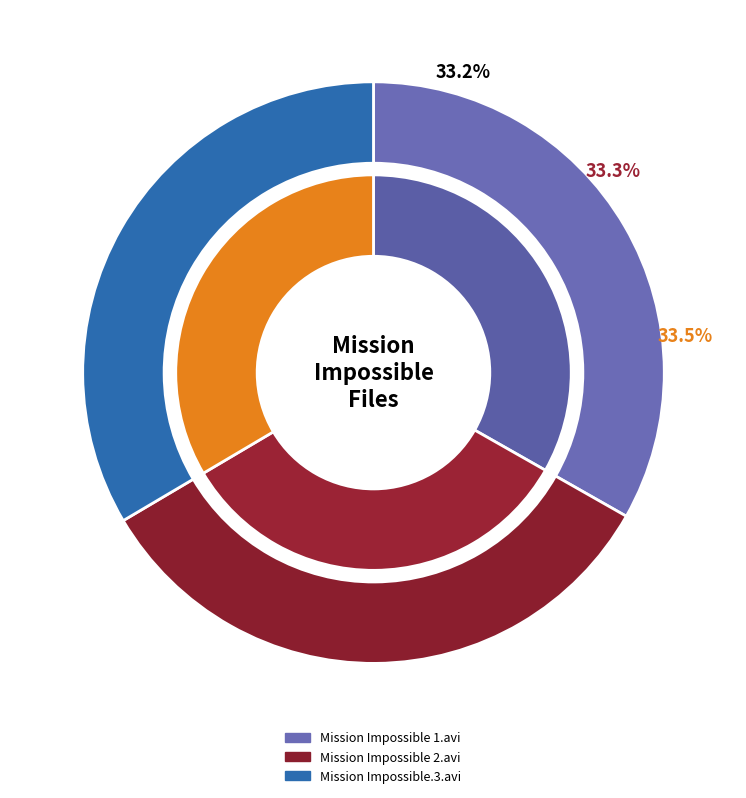

Is Mission Impossible 2.avi the majority of the pie?

No